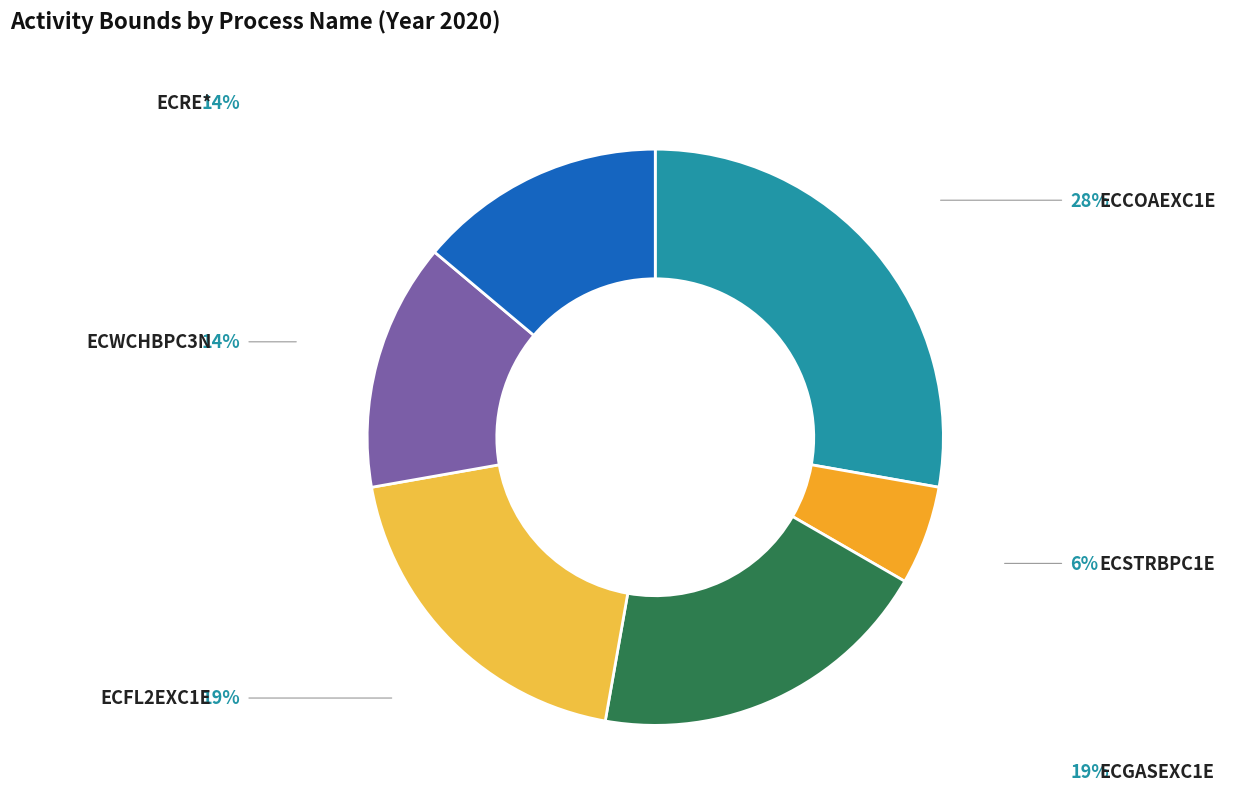

Is ECWCHBPC3N the majority of the pie?

No